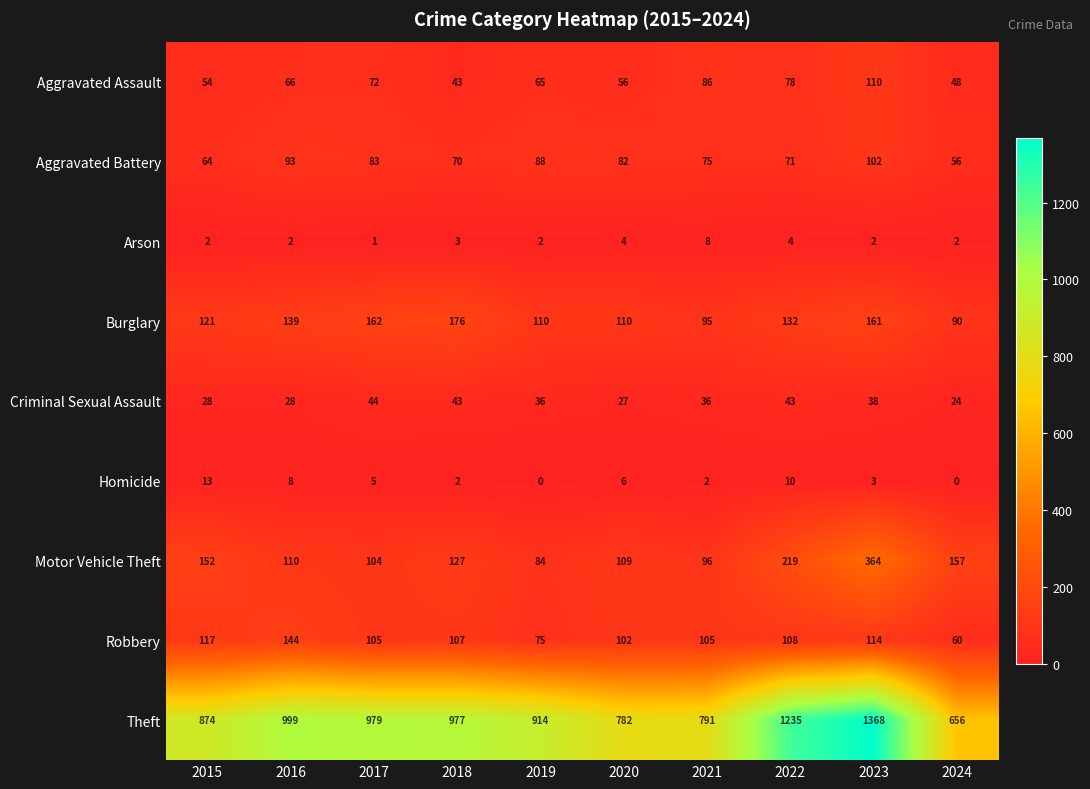

Is the value of Theft at 2015 greater than the value of Robbery at 2016?

Yes